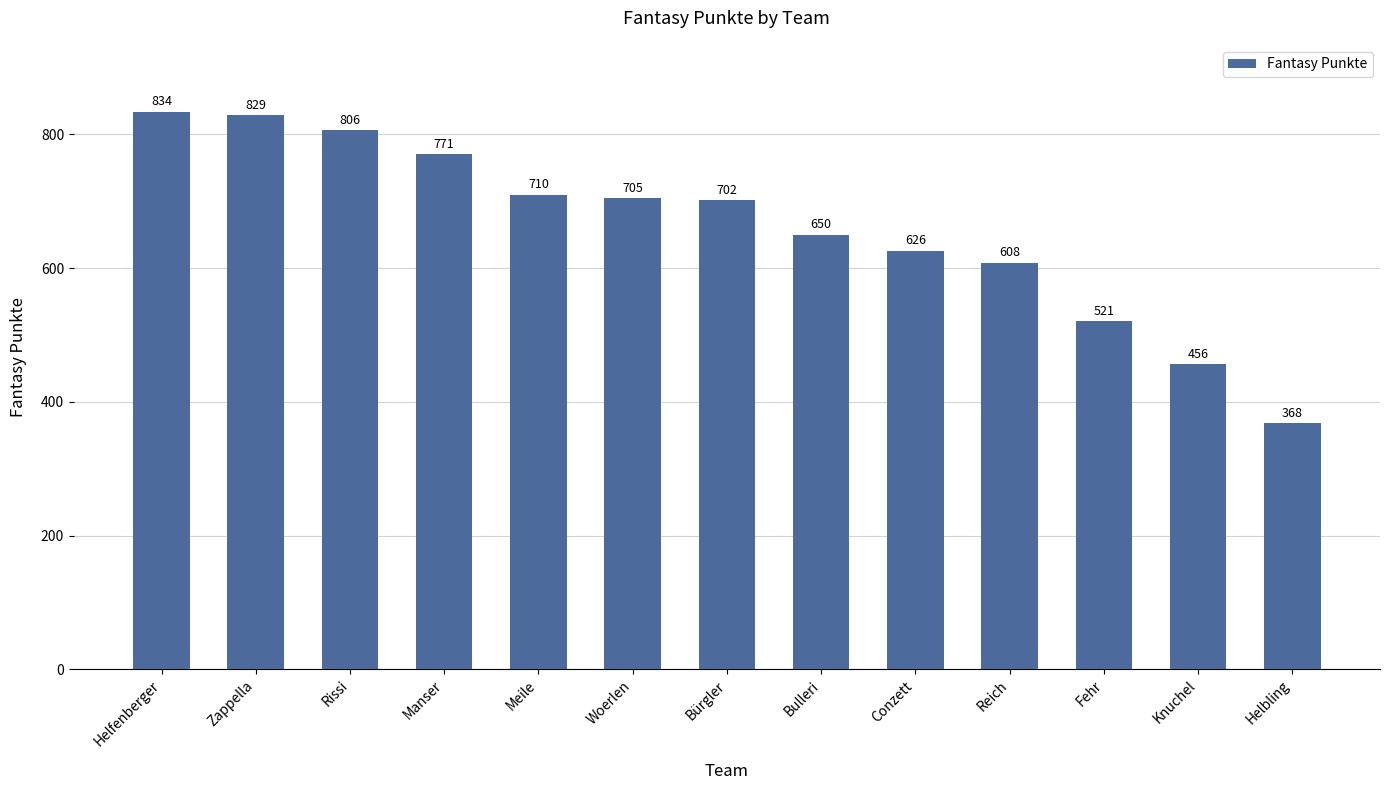

What position from the left is Reich?

10